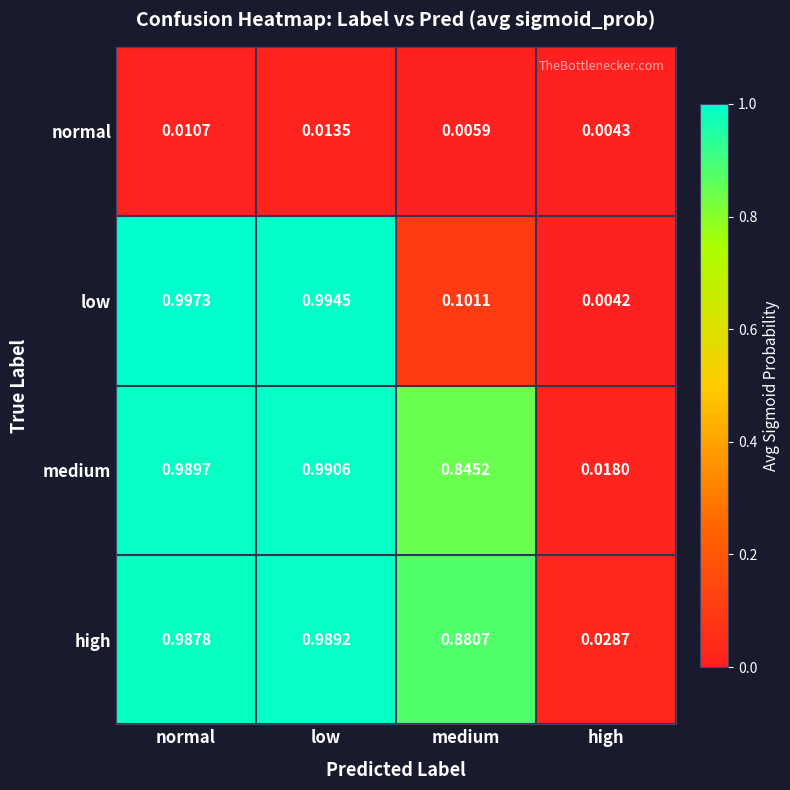

Which series has the largest total across all categories?

high